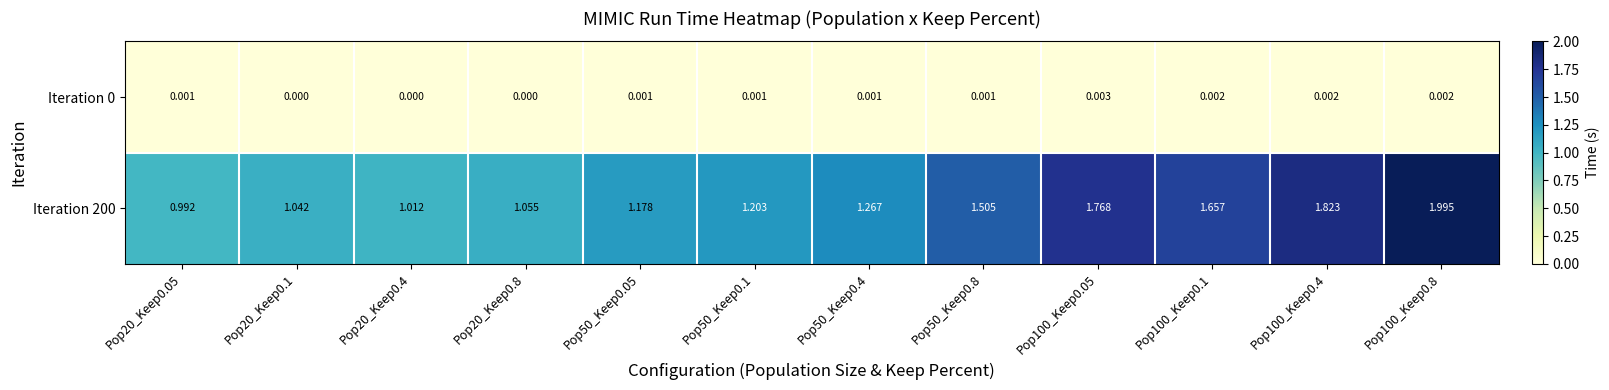

Which category has the highest value across all series?

Pop100_Keep0.8